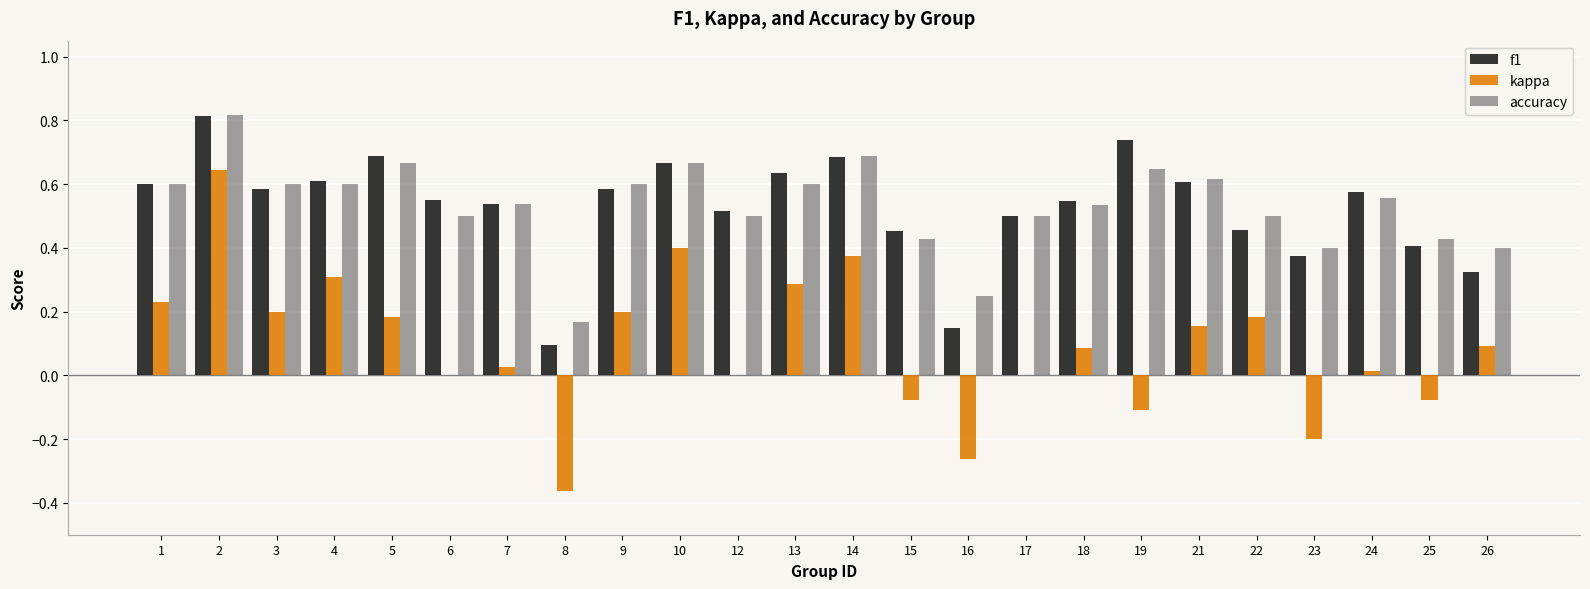

What is the sum of all f1 values?

12.7